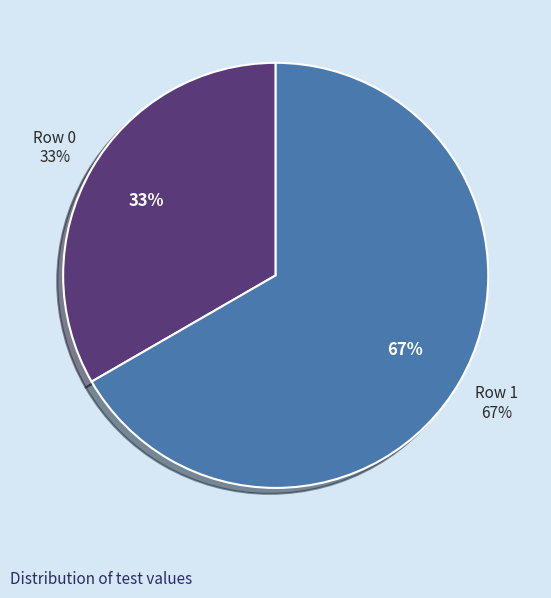

What is the total percentage of Row 0 and Row 1?

100.0%